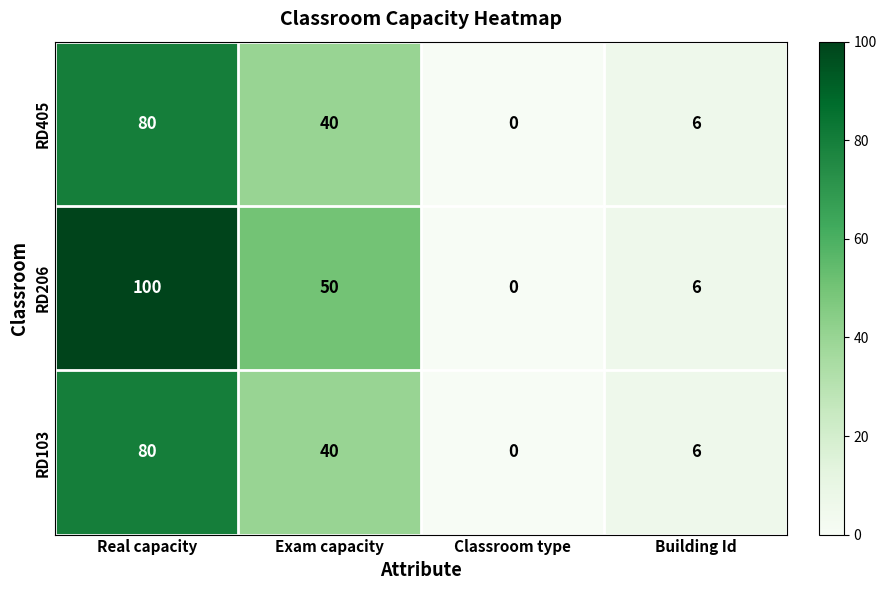

How many categories are shown in the chart?

4